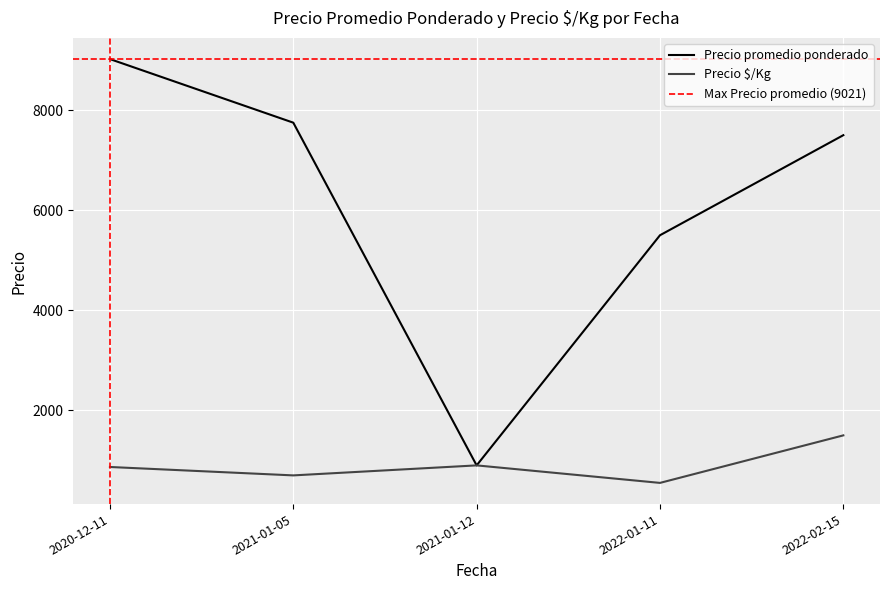

How many lines are shown in the chart?

2